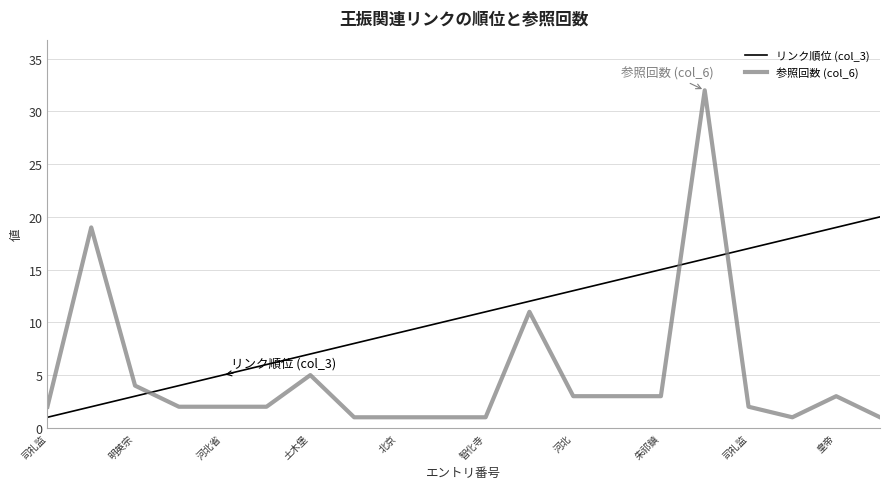

List the series in order of their peak value, lowest first.

リンク順位 (col_3), 参照回数 (col_6)